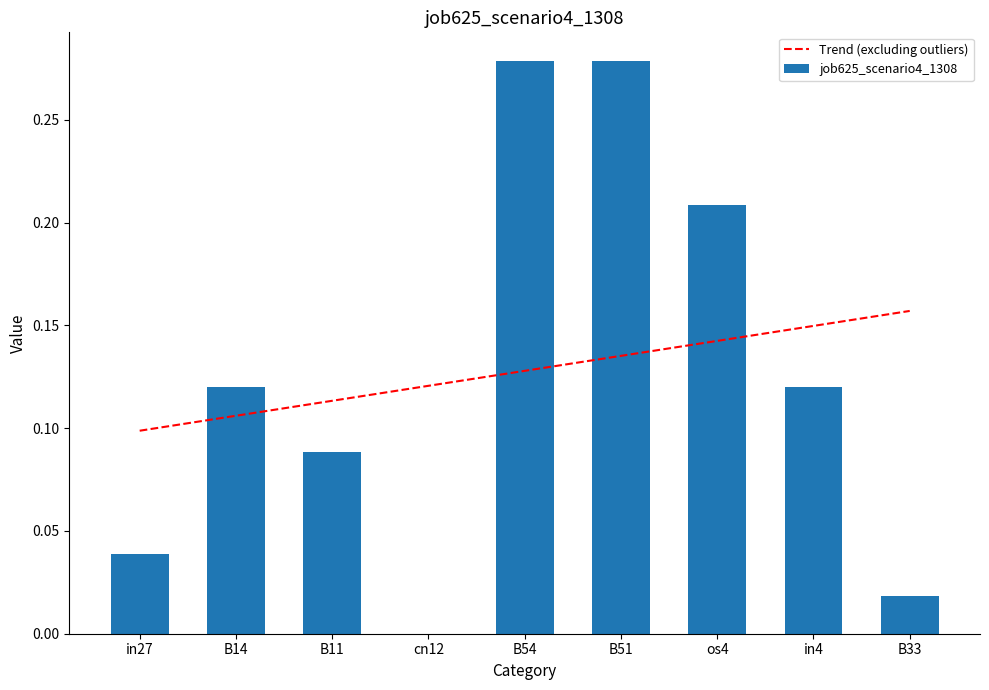

Which series has the largest total across all categories?

job625_scenario4_1308